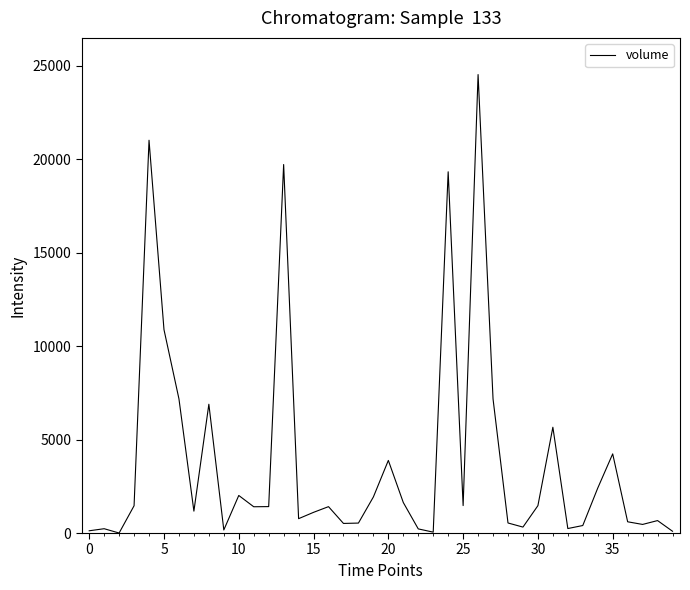

What is the difference between the maximum and second lowest values?

24478.3